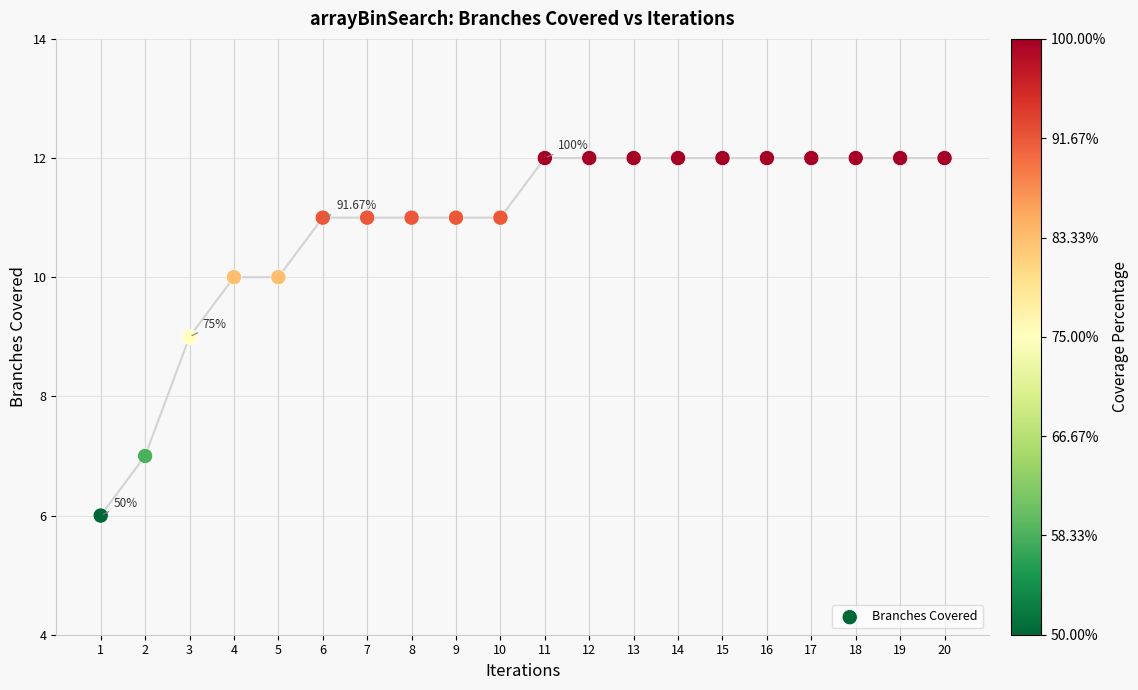

What is the range of X values (max minus min)?

19